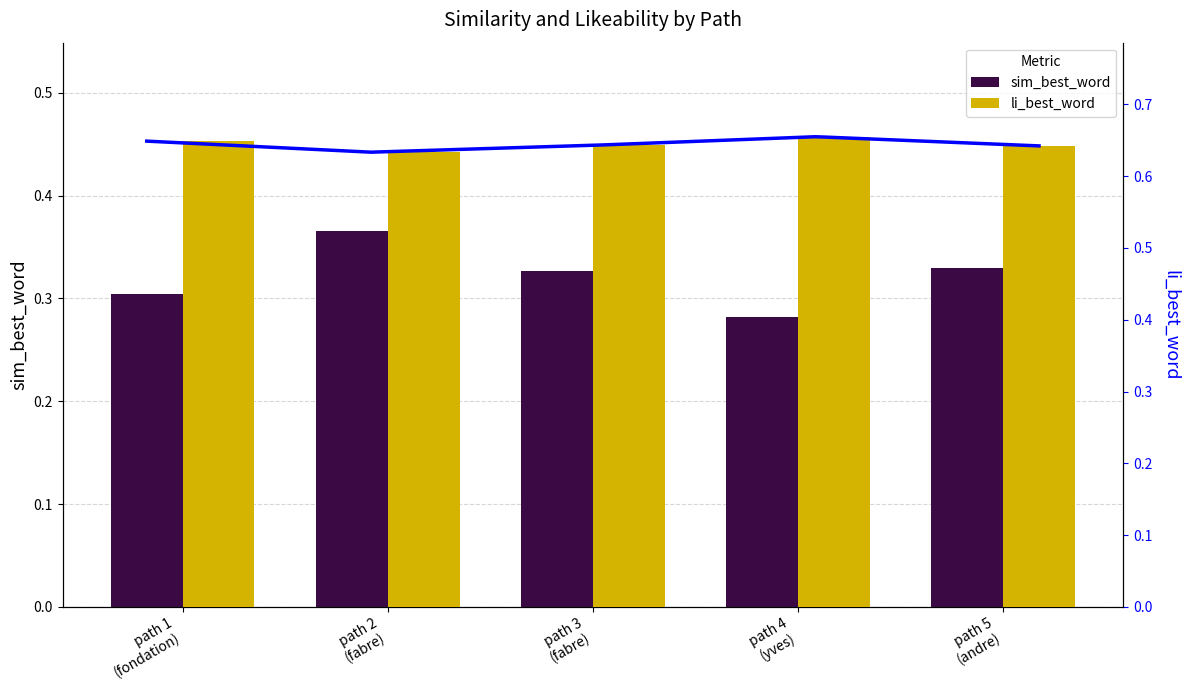

How many li_best_word values are between 0 and 1?

5